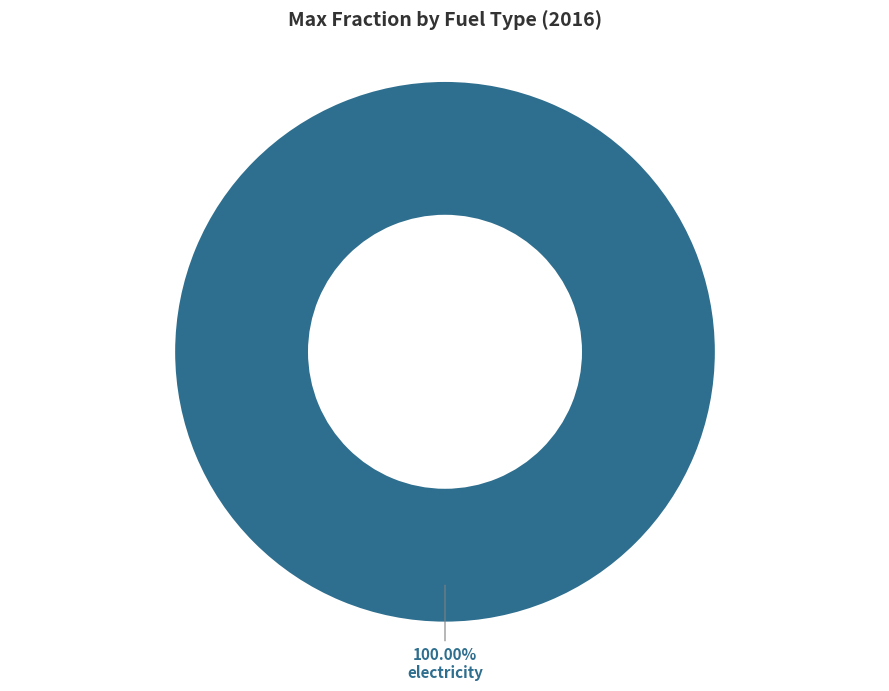

Count the number of slices in the pie.

1